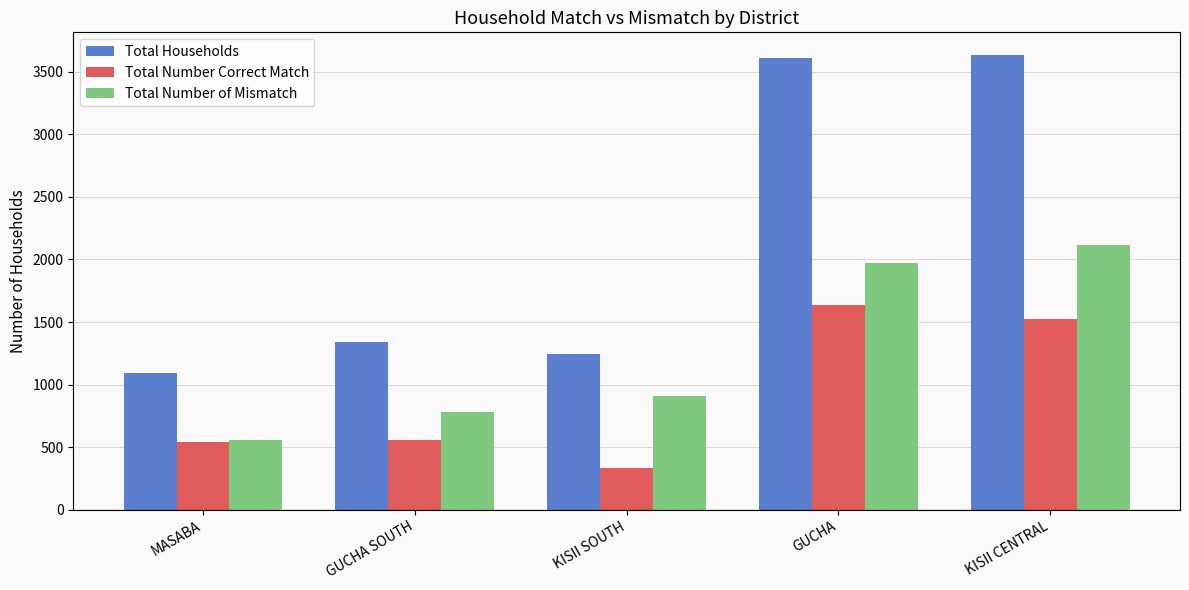

What is the total value across all series at MASABA?

2190